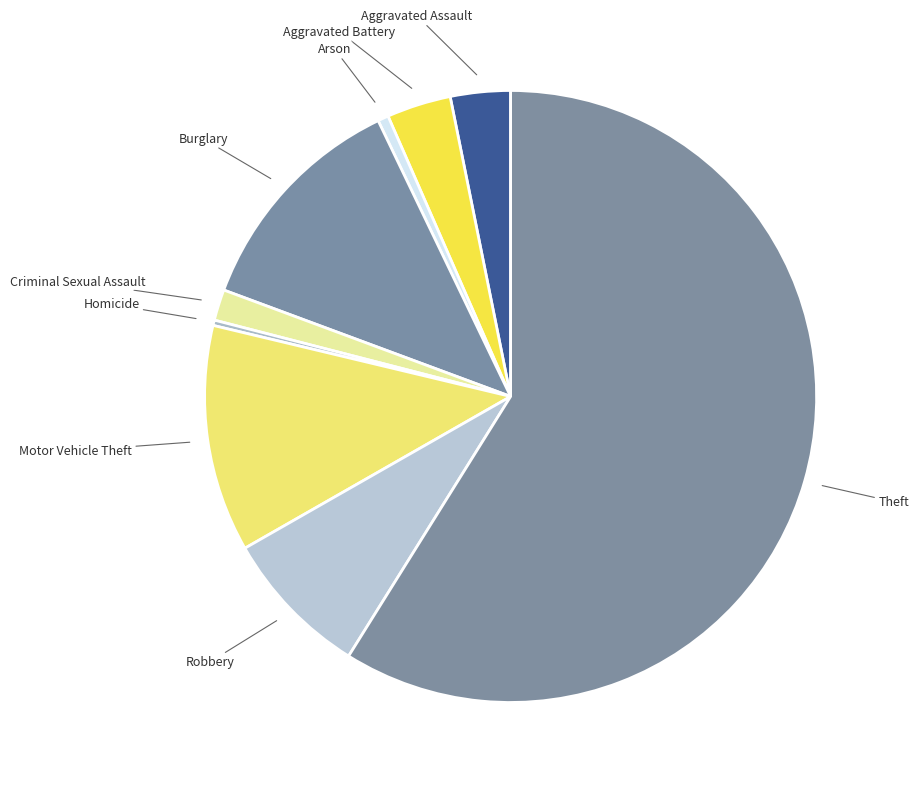

Does Theft represent more than half of the total?

Yes